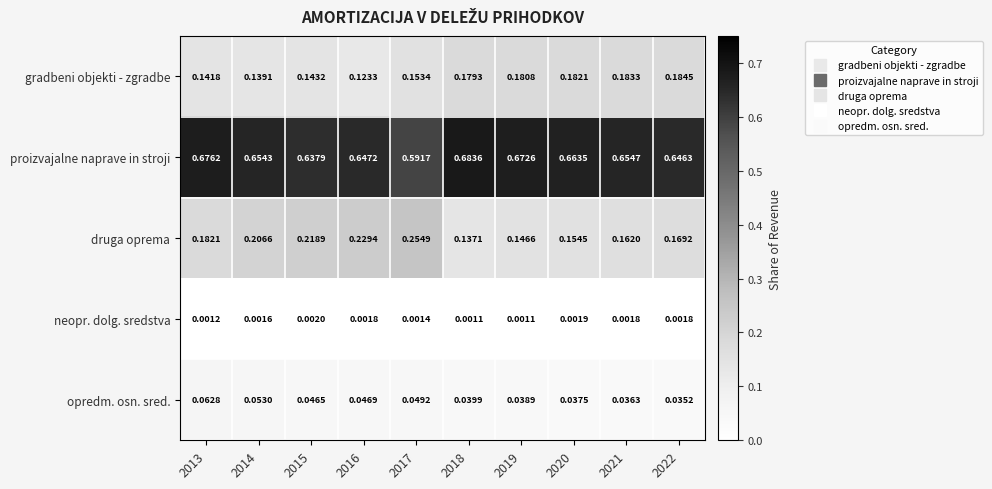

At which category is the sum across all series the highest?

2013